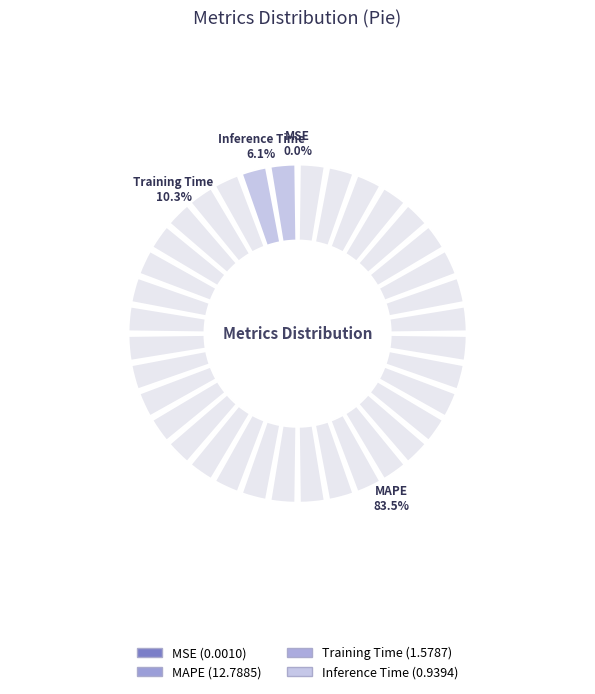

To the nearest percent, what is the average slice percentage?

25%